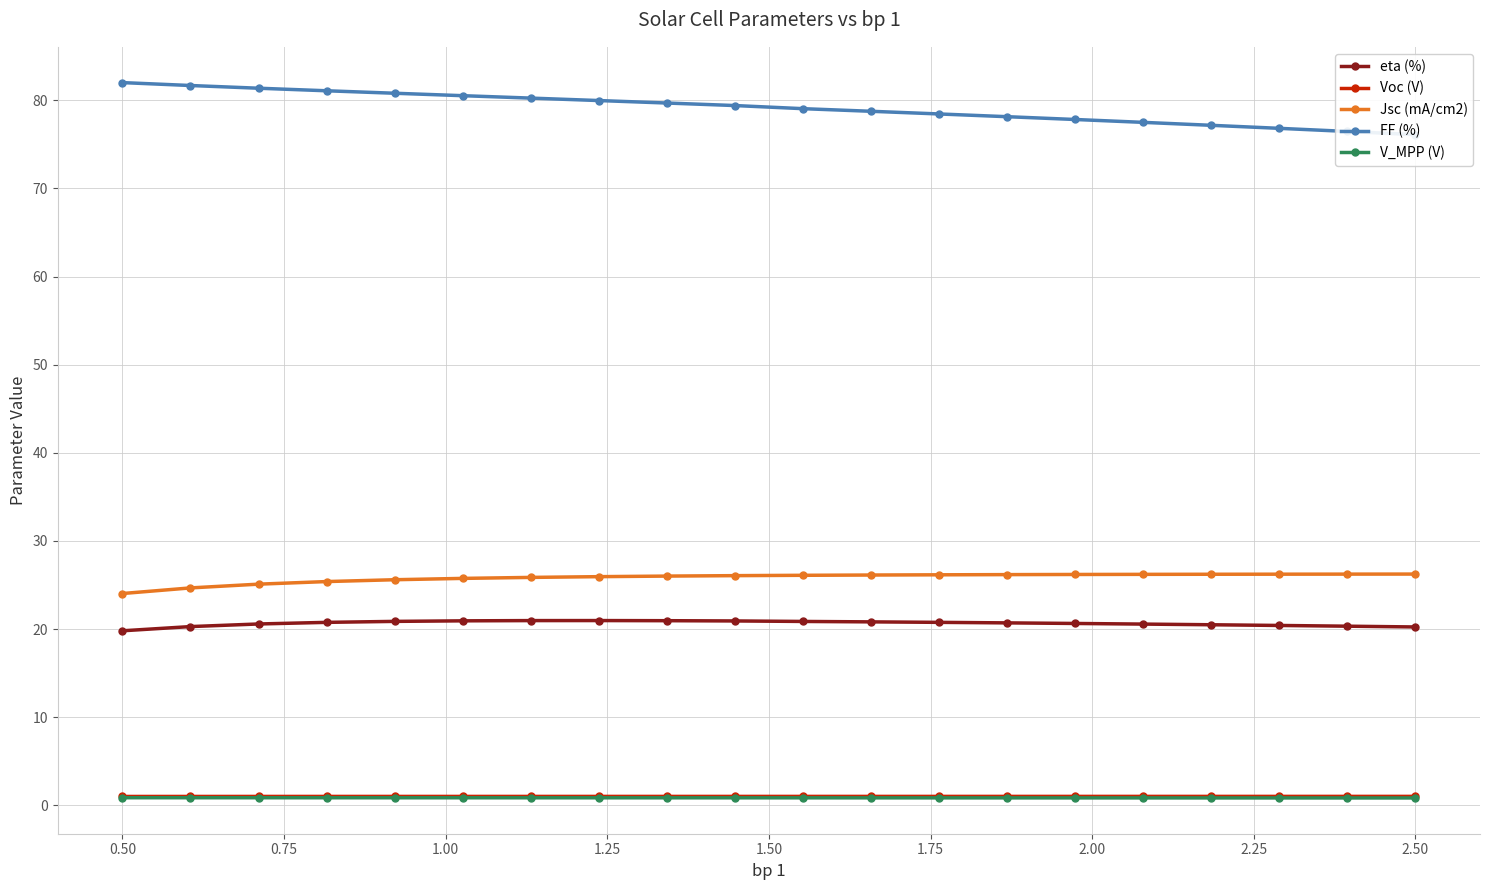

True or false: eta (%) has a value of 33.7 at 2.50.

False